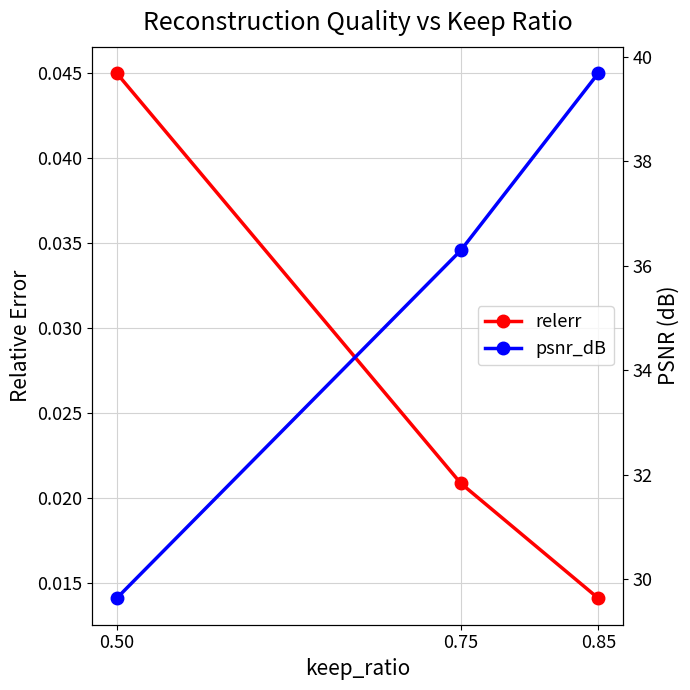

What is the total value across all series at 0.75?

36.3